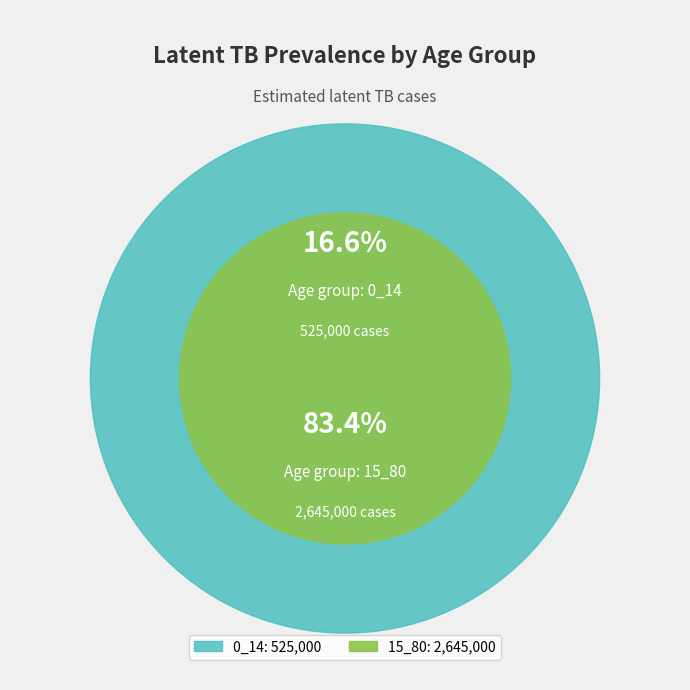

How many slices are in this pie chart?

2